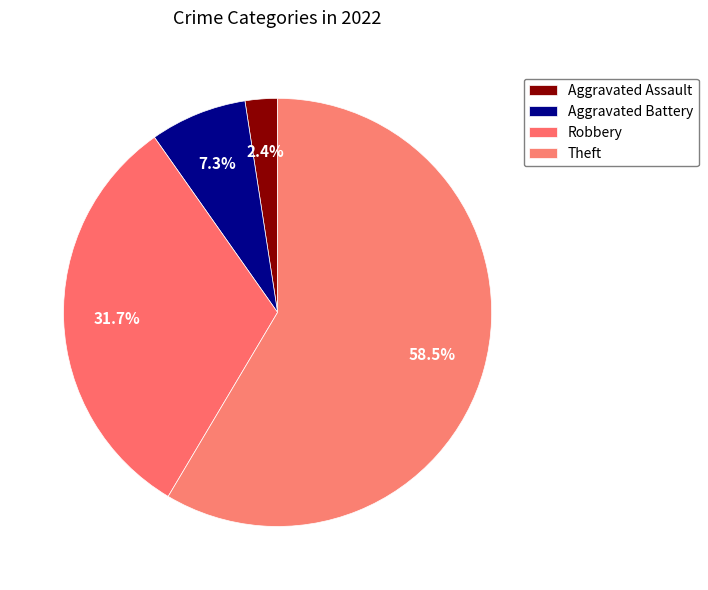

What is the change in value from Aggravated Battery to Theft?

+21